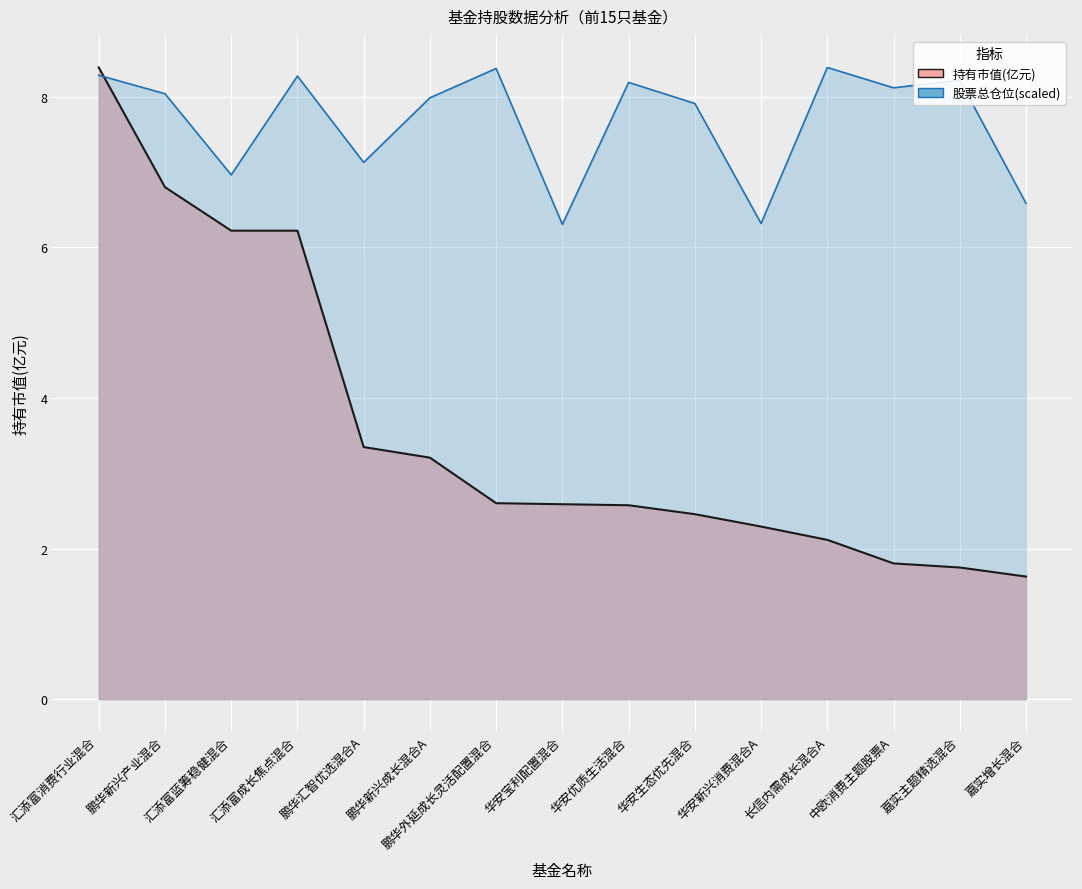

True or false: 持有市值(亿元) and 股票总仓位 intersect in this chart.

True